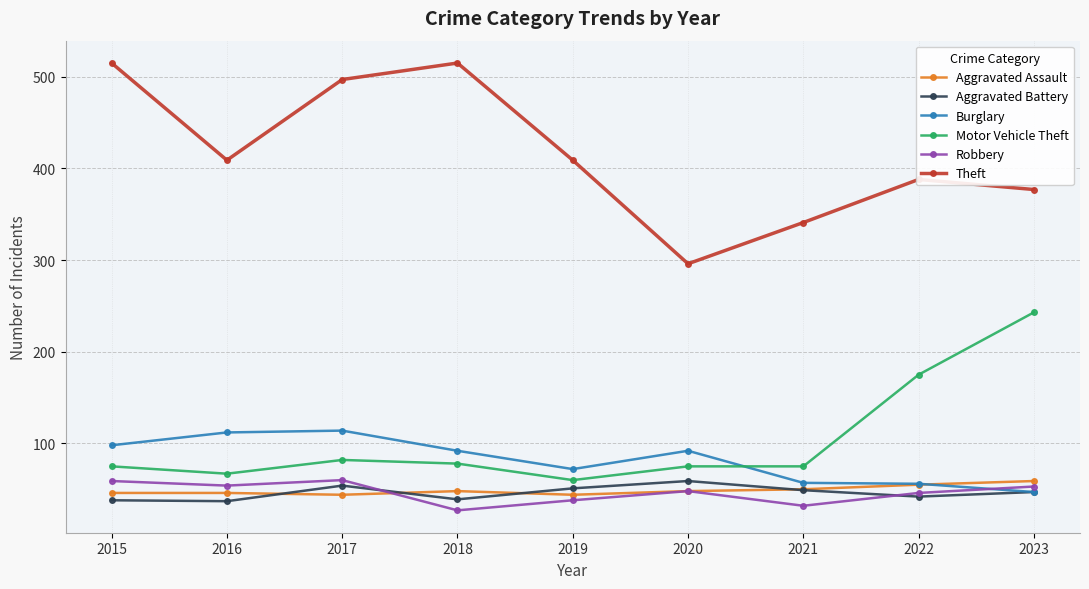

How many data points in Burglary are less than 92?

4